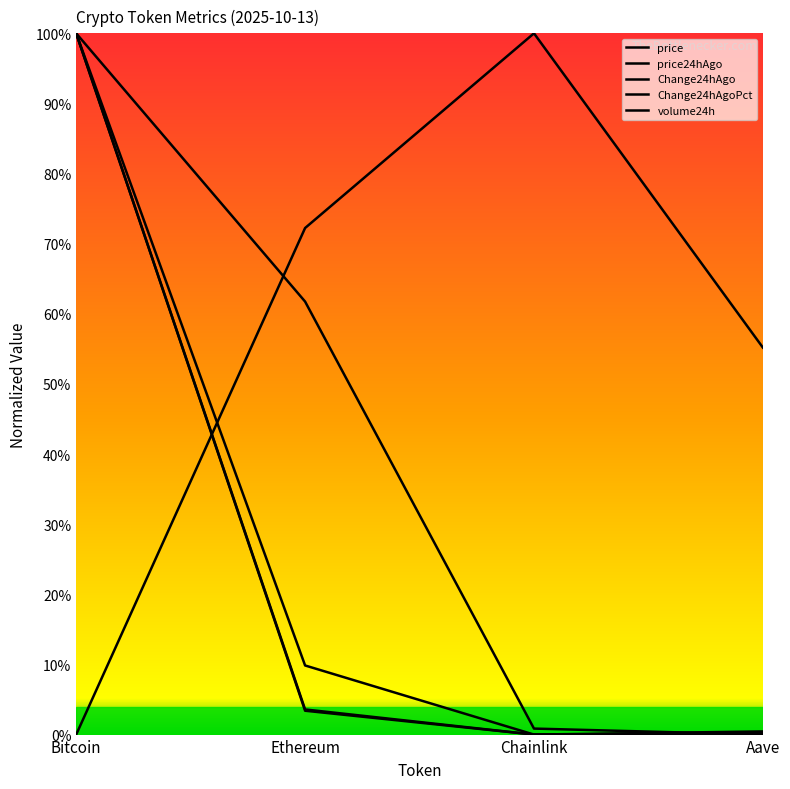

Which label corresponds to the largest value in the chart?

Bitcoin